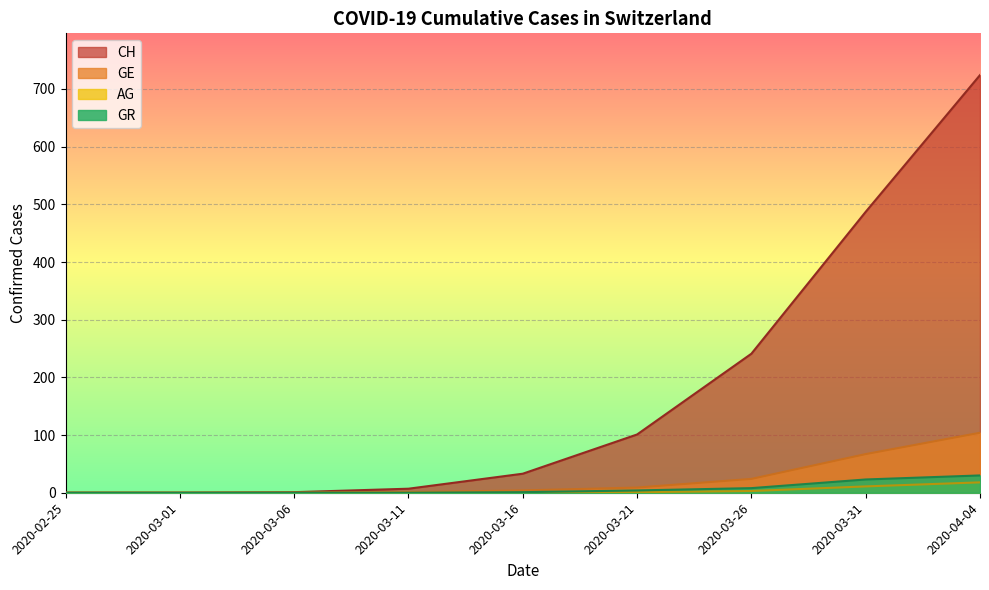

At which label is AG closest to 9?

2020-03-31